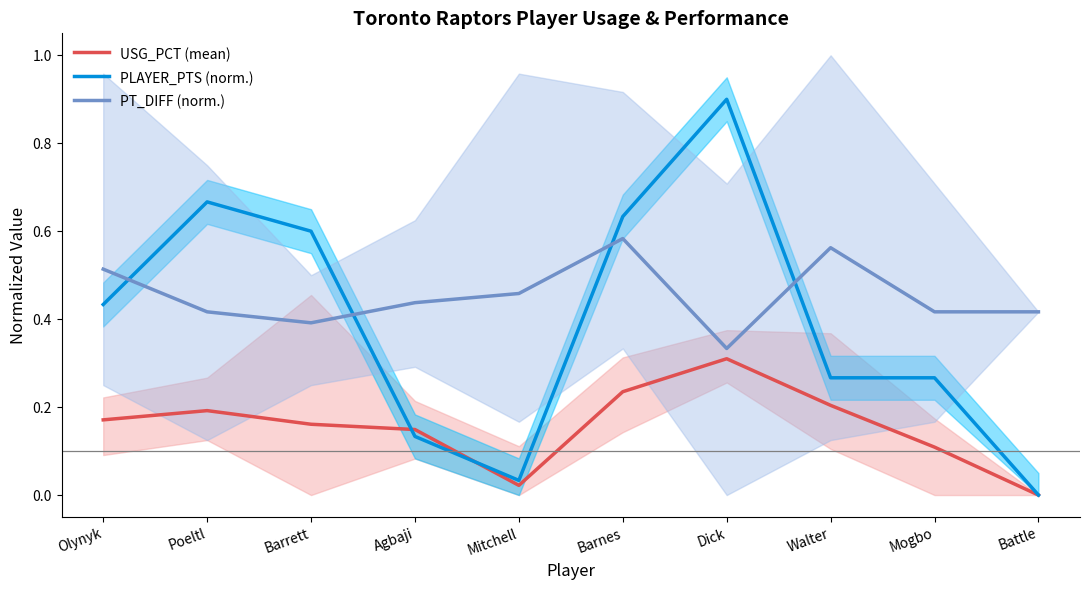

Read the USG_PCT (mean) value at Olynyk.

0.2